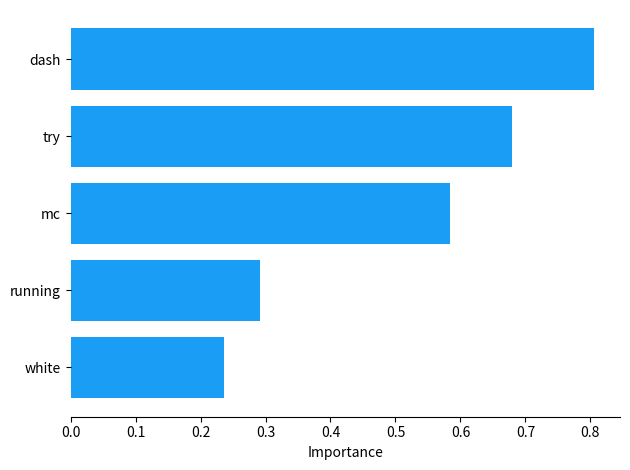

Rank the categories by value from highest to lowest.

dash, try, mc, running, white